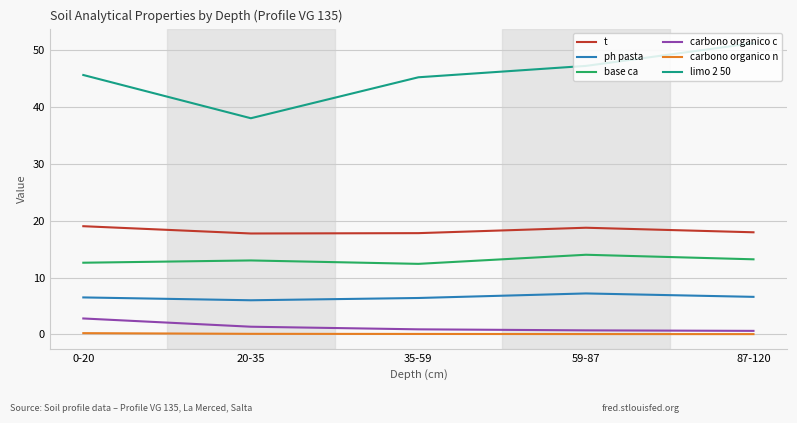

What is the greatest value displayed?

51.2